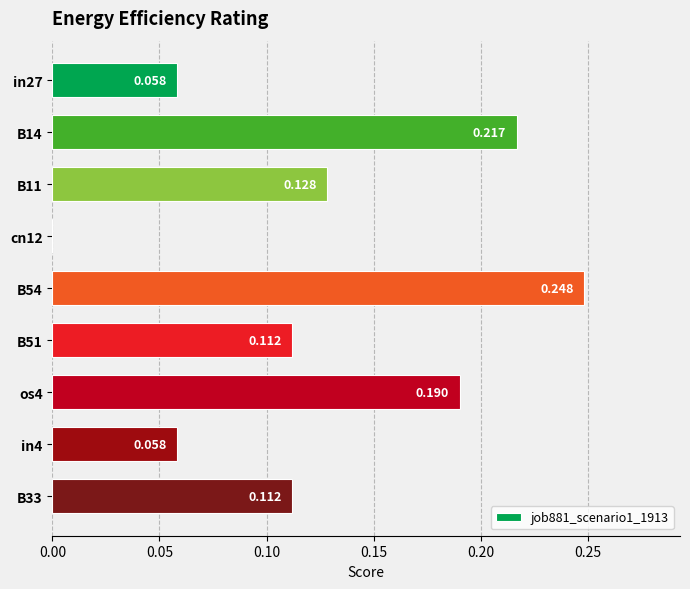

How many distinct data groups are displayed?

1